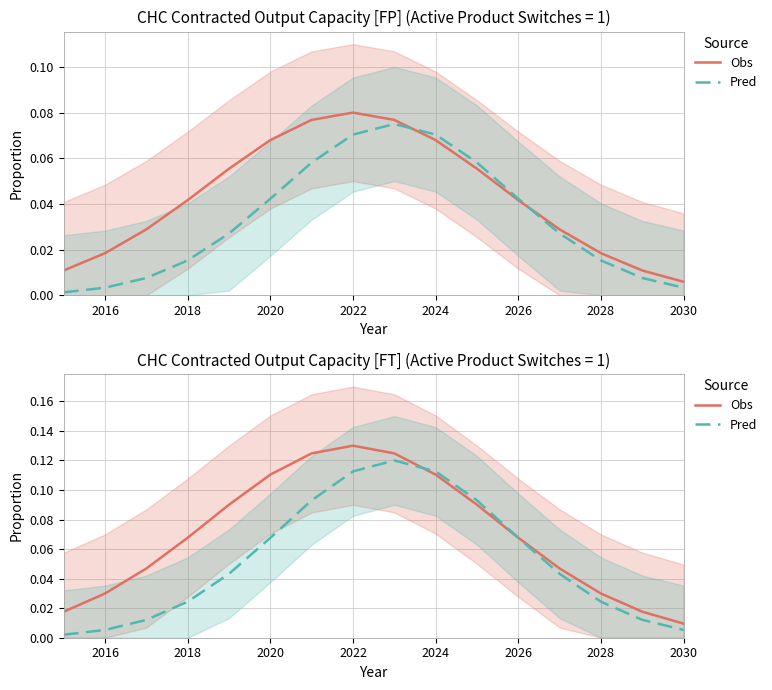

What are all the series names shown in the legend?

Obs, Pred